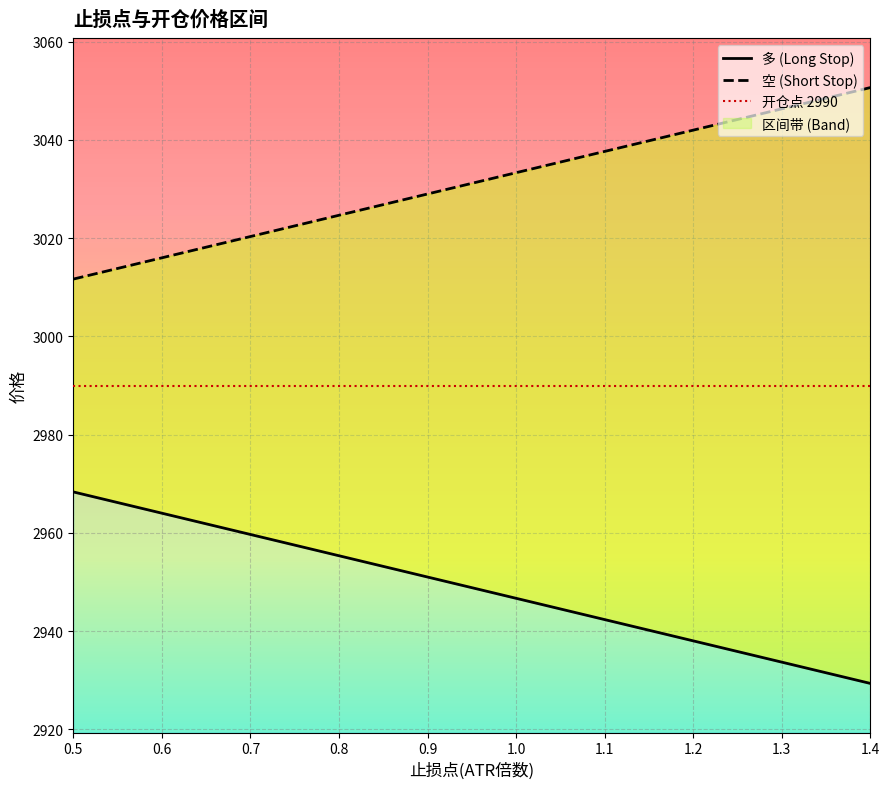

The value of 多 at 0.5 is 2968.3. True or false?

True